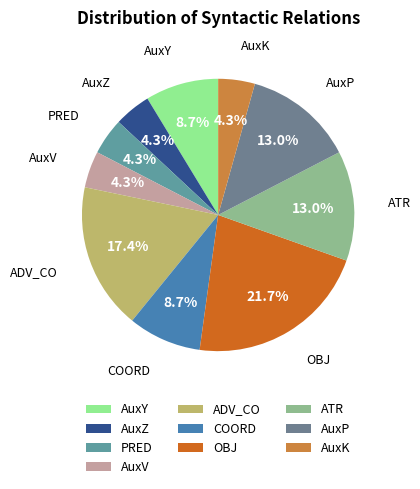

Which slice is the largest?

OBJ